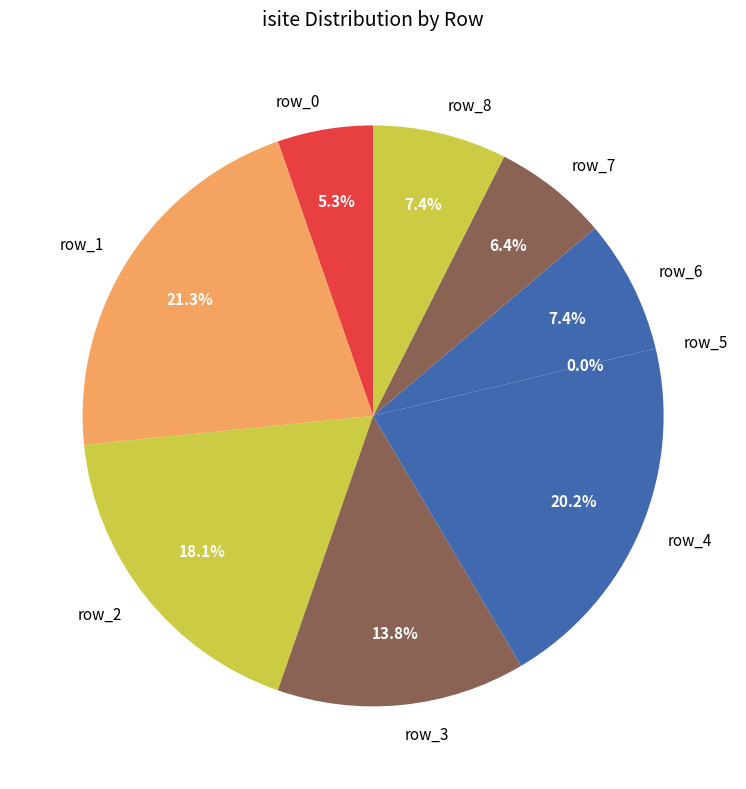

Which slice is the smallest?

row_5